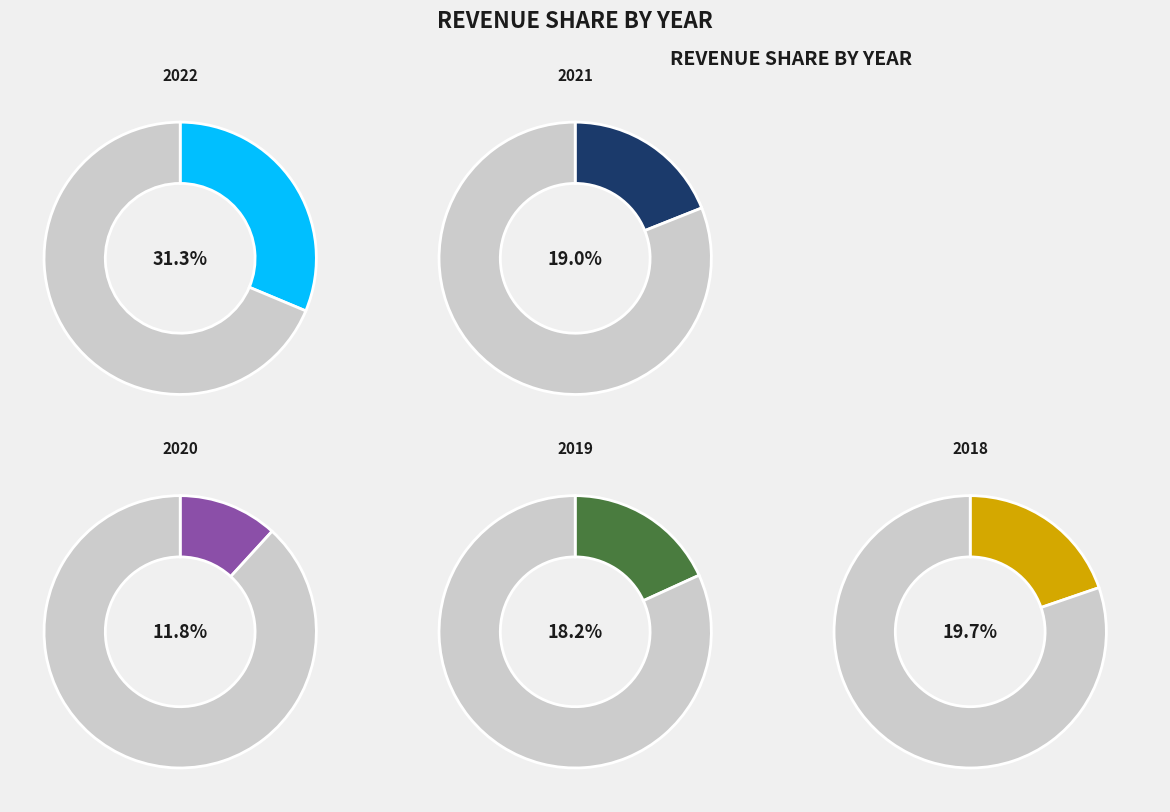

The 2019 slice represents 5% of the pie. True or false?

False